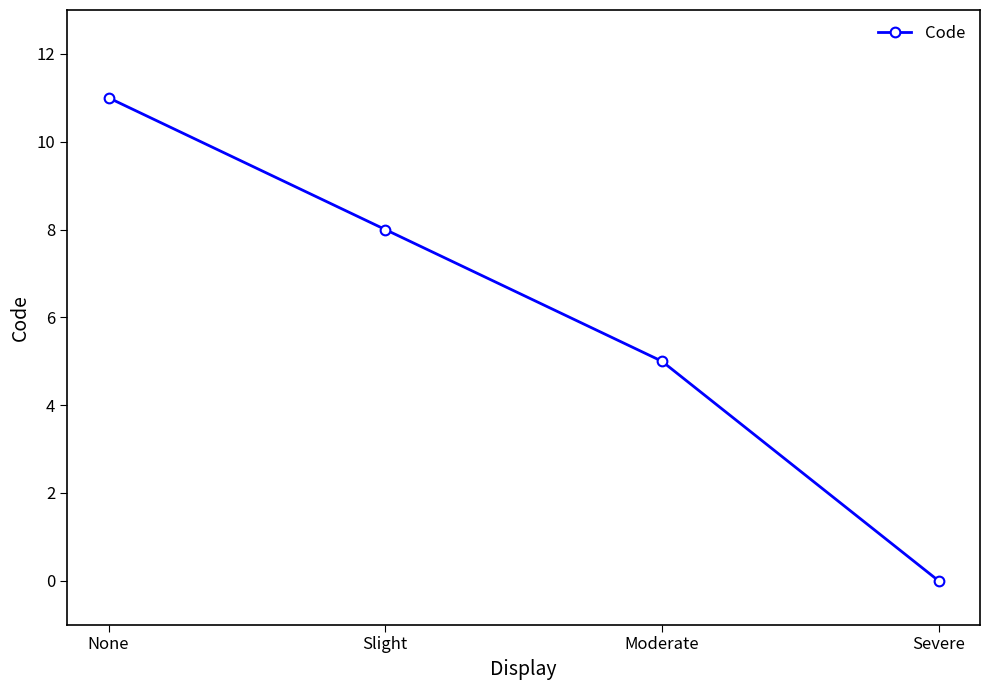

What is the change in value from Slight to Moderate?

-3